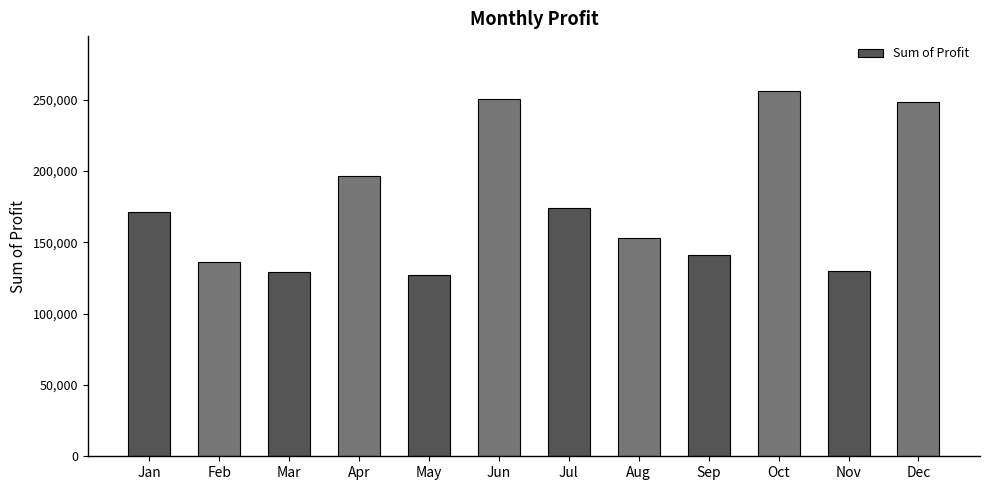

What is the difference between the maximum and minimum values?

129354.2